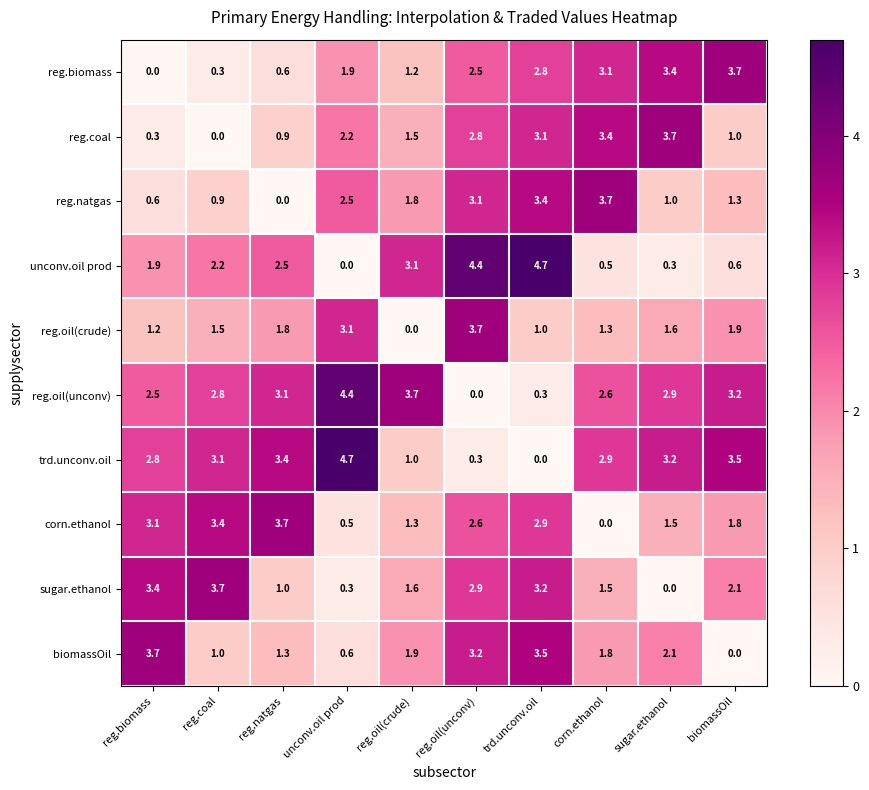

What is the average value of the reg.coal series?

1.9